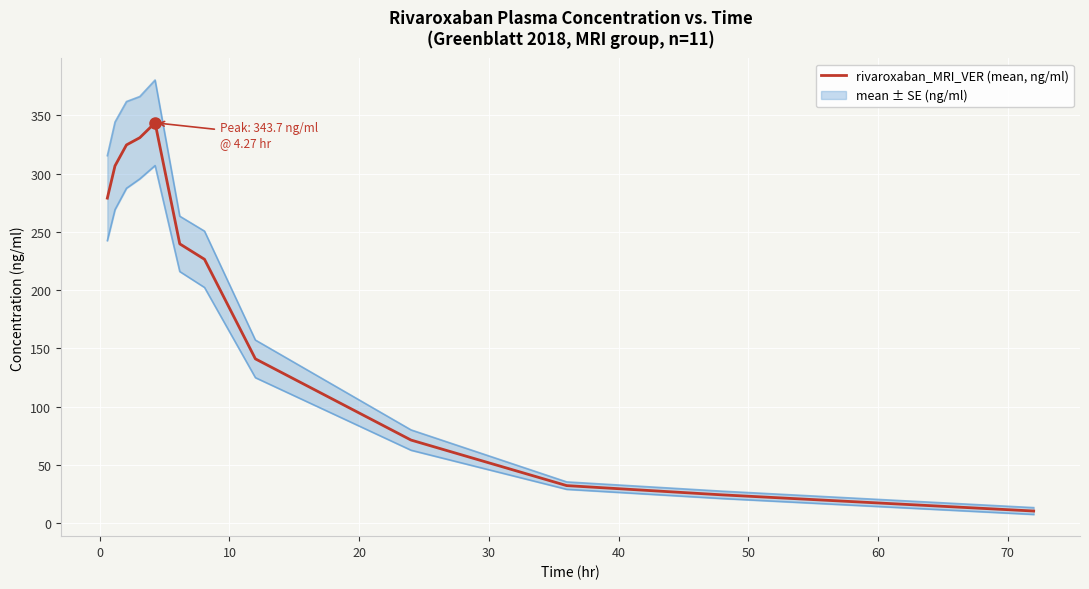

What is the greatest value displayed?

343.7